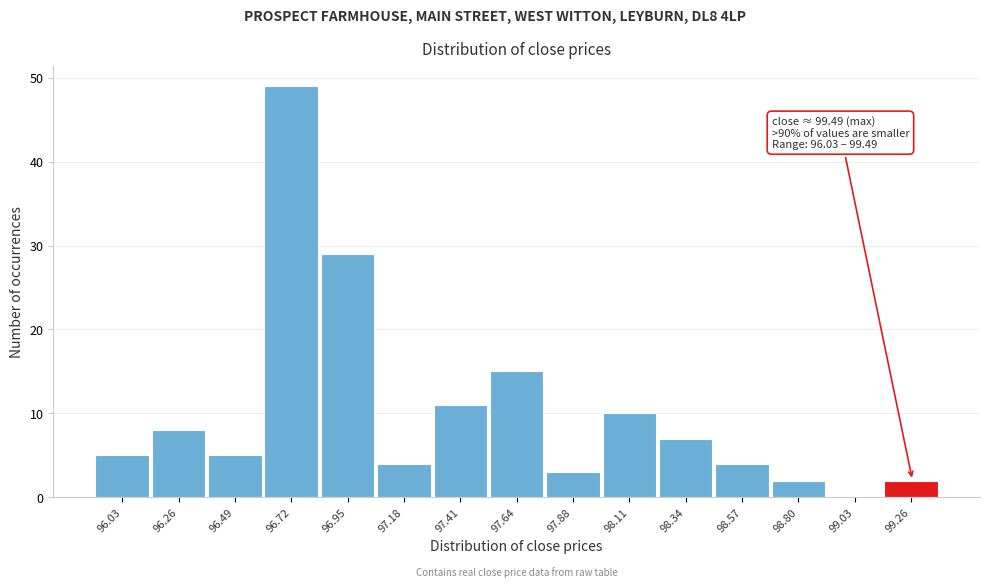

Reading left to right, extract all data points from this chart.

96.03=5	96.26=8	96.49=5	96.72=49	96.95=29	97.18=4	97.41=11	97.64=15	97.88=3	98.11=10	98.34=7	98.57=4	98.80=2	99.03=0	99.26=2